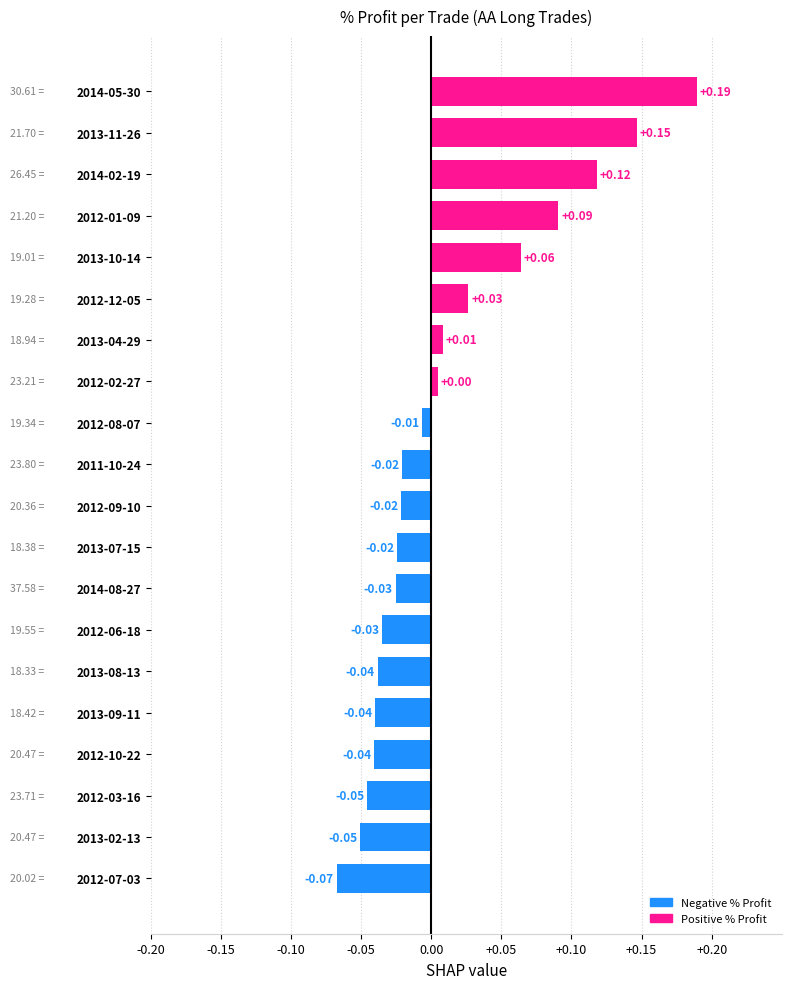

What is the difference between the maximum and minimum values?

0.3